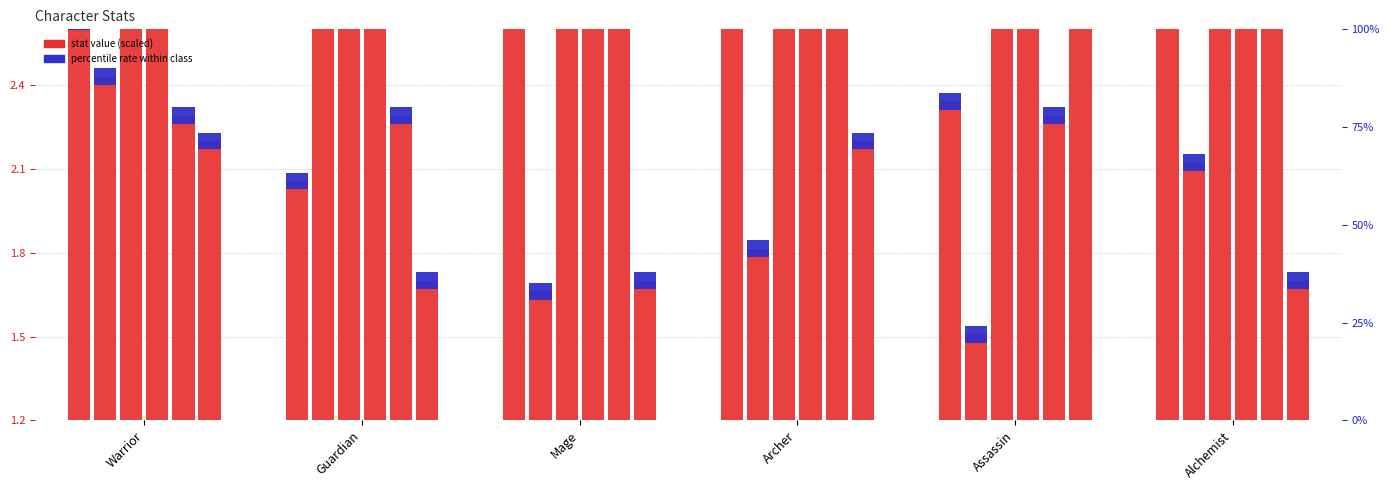

What position from the left is Archer?

4